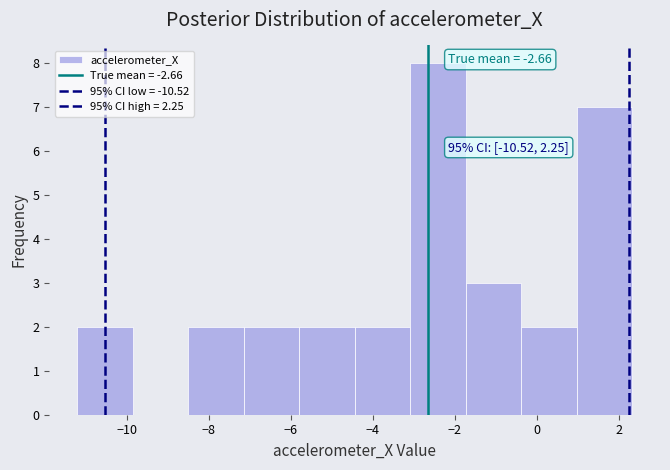

Which range on the x-axis has the tallest bar?

-3.0 to -1.8